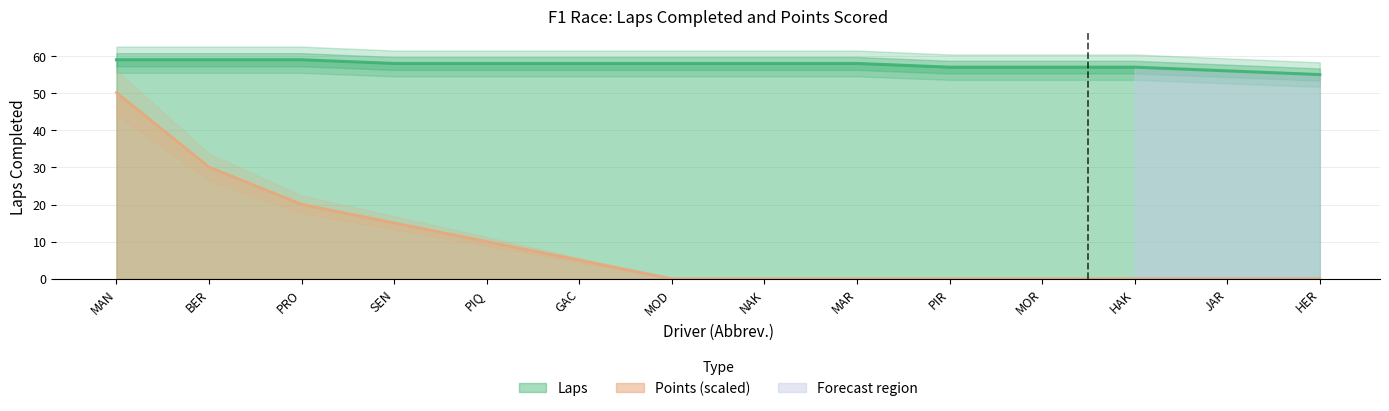

Is it true that Laps equals 58.0 at NAK?

True